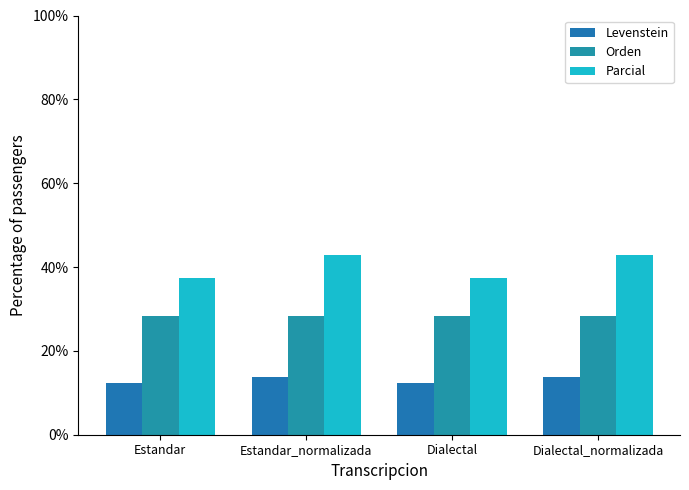

What is the sum of the Orden values at Estandar and Dialectal_normalizada?

56.5